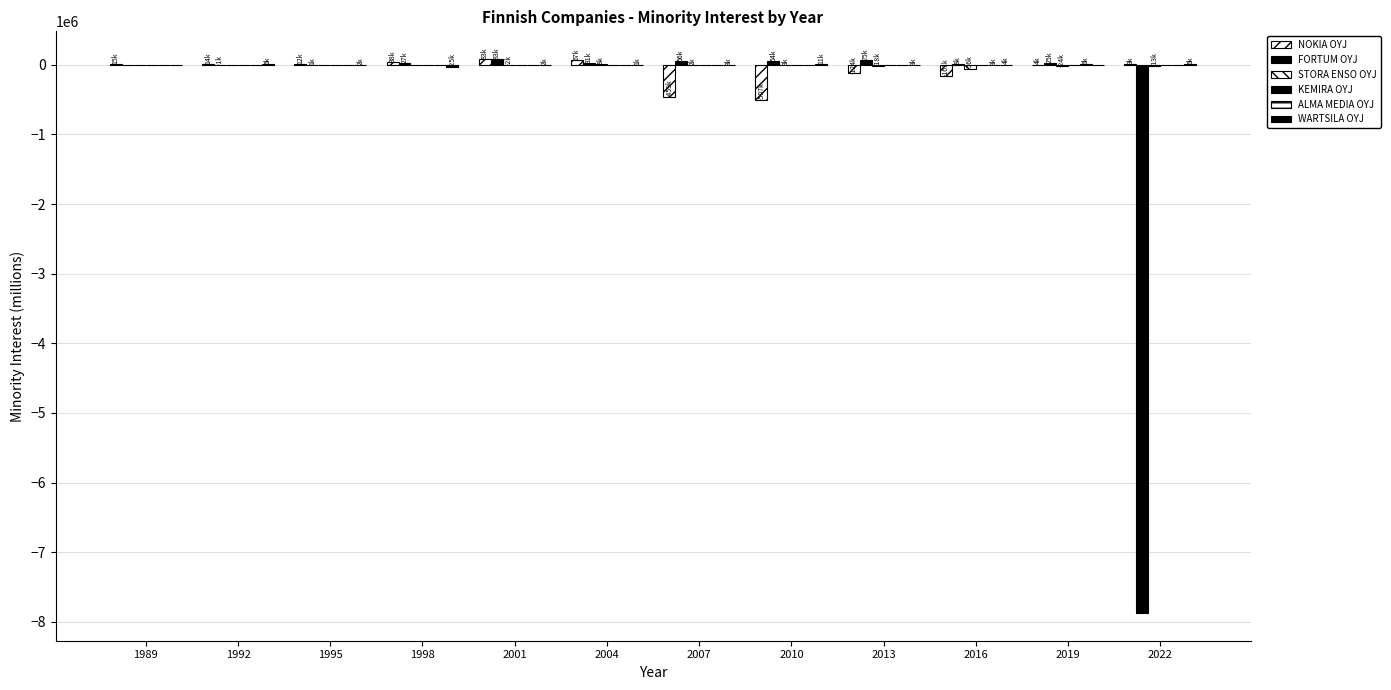

At 2022, list the series in order from smallest to largest.

FORTUM OYJ, STORA ENSO OYJ, KEMIRA OYJ, ALMA MEDIA OYJ, WARTSILA OYJ, NOKIA OYJ